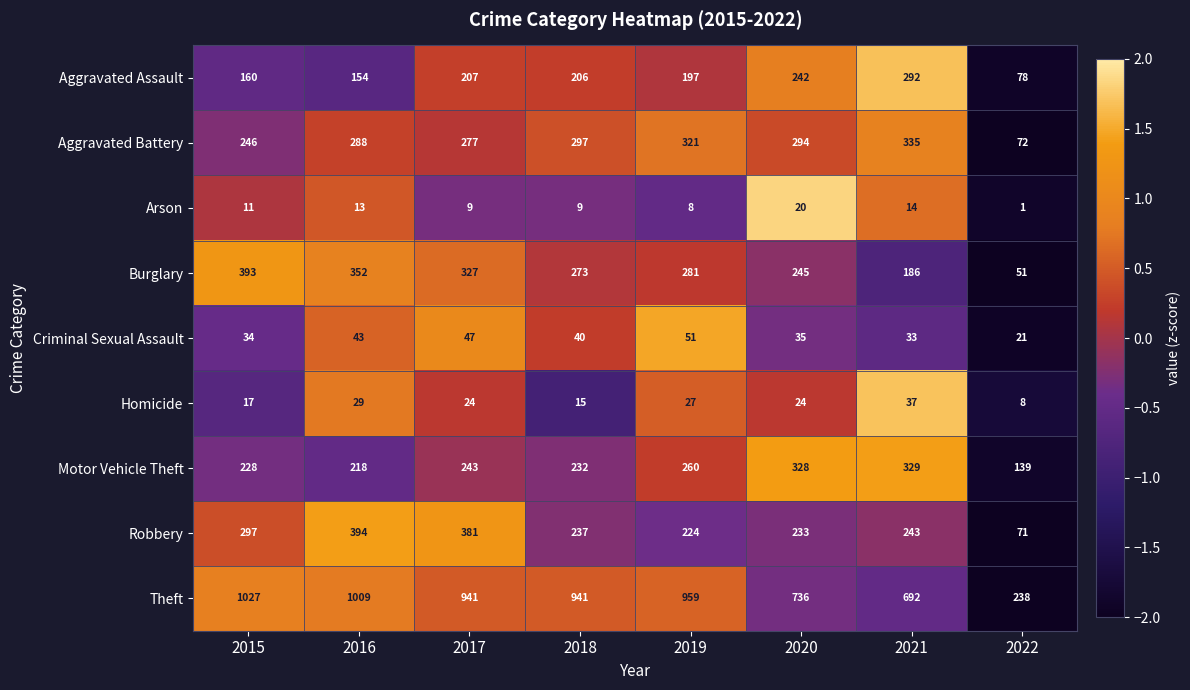

Is it true that Aggravated Battery equals 72 at 2022?

True